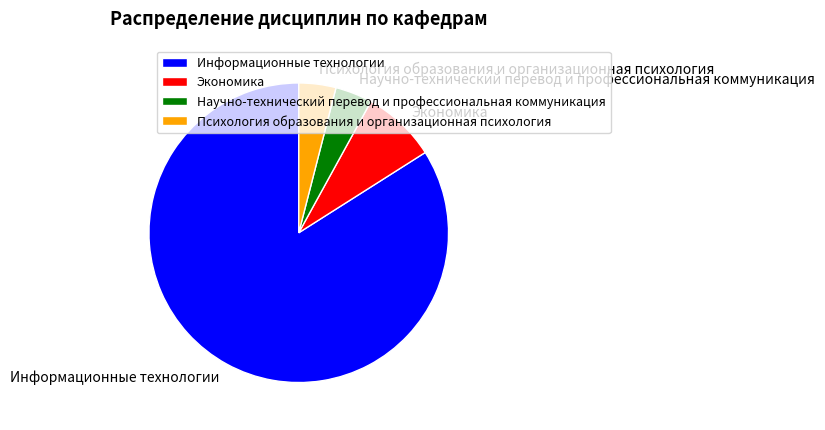

What is the largest slice in the pie chart?

Информационные технологии